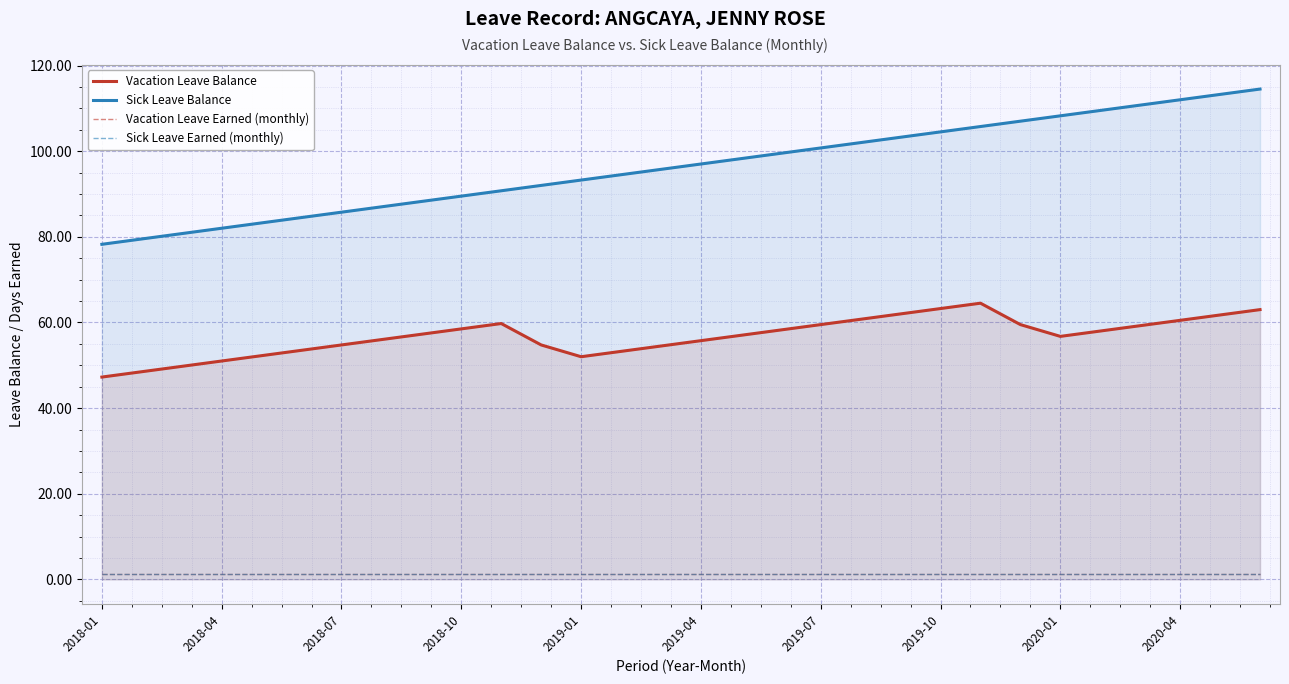

True or false: Sick Leave Earned (monthly) and Sick Leave Balance intersect in this chart.

False